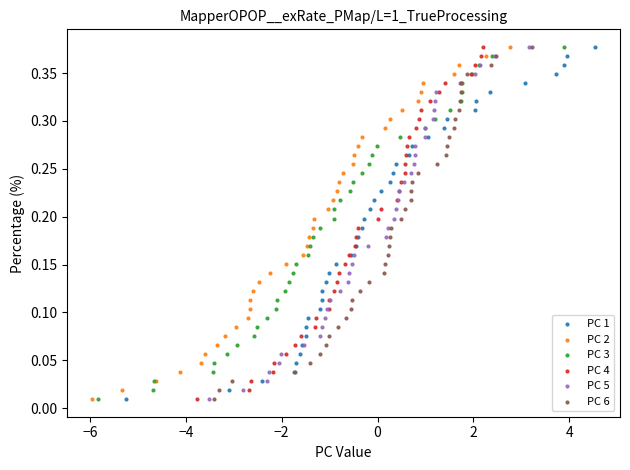

What are all the series names shown in the legend?

PC 1, PC 2, PC 3, PC 4, PC 5, PC 6